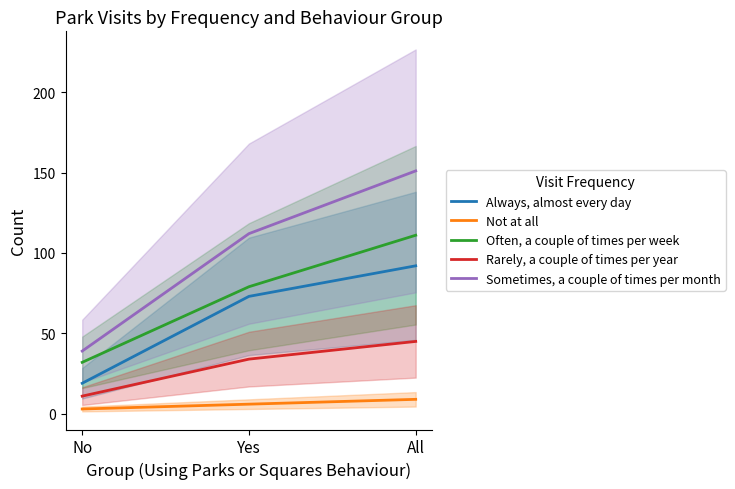

Where does the Rarely, a couple of times per year series first go above 34?

All